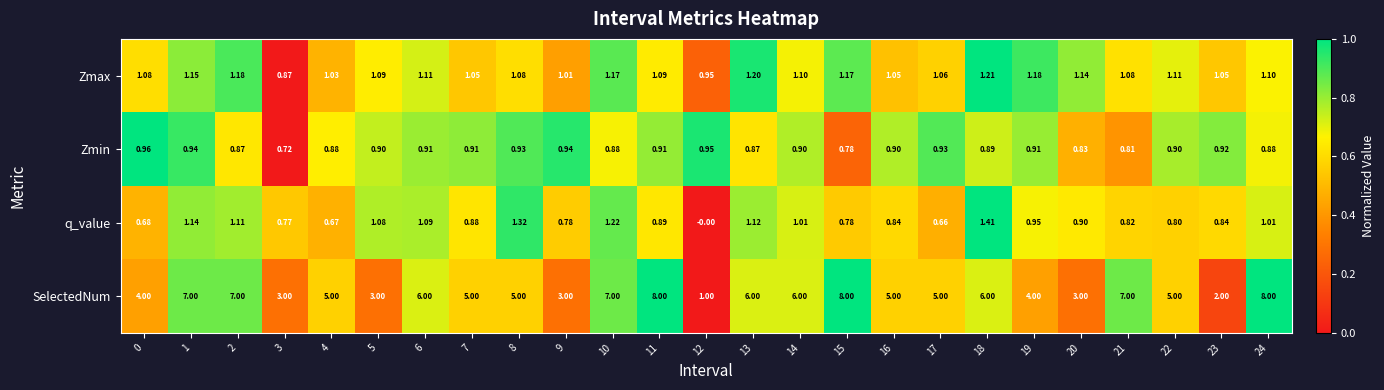

At 21, list the series in order from largest to smallest.

SelectedNum, Zmax, q_value, Zmin